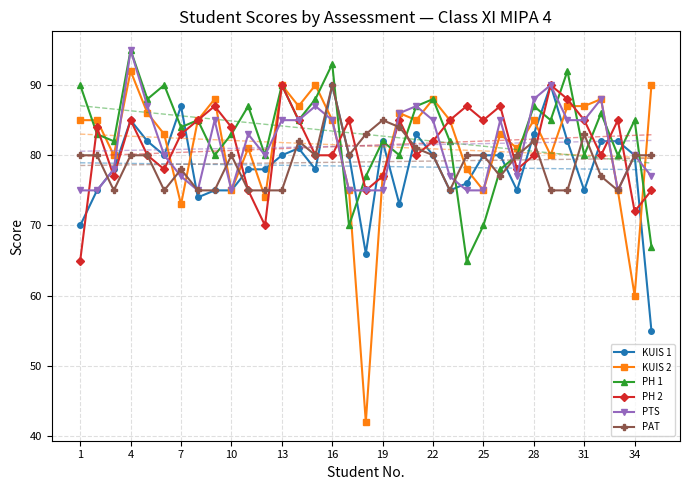

What is the minimum value shown in the chart?

42.0